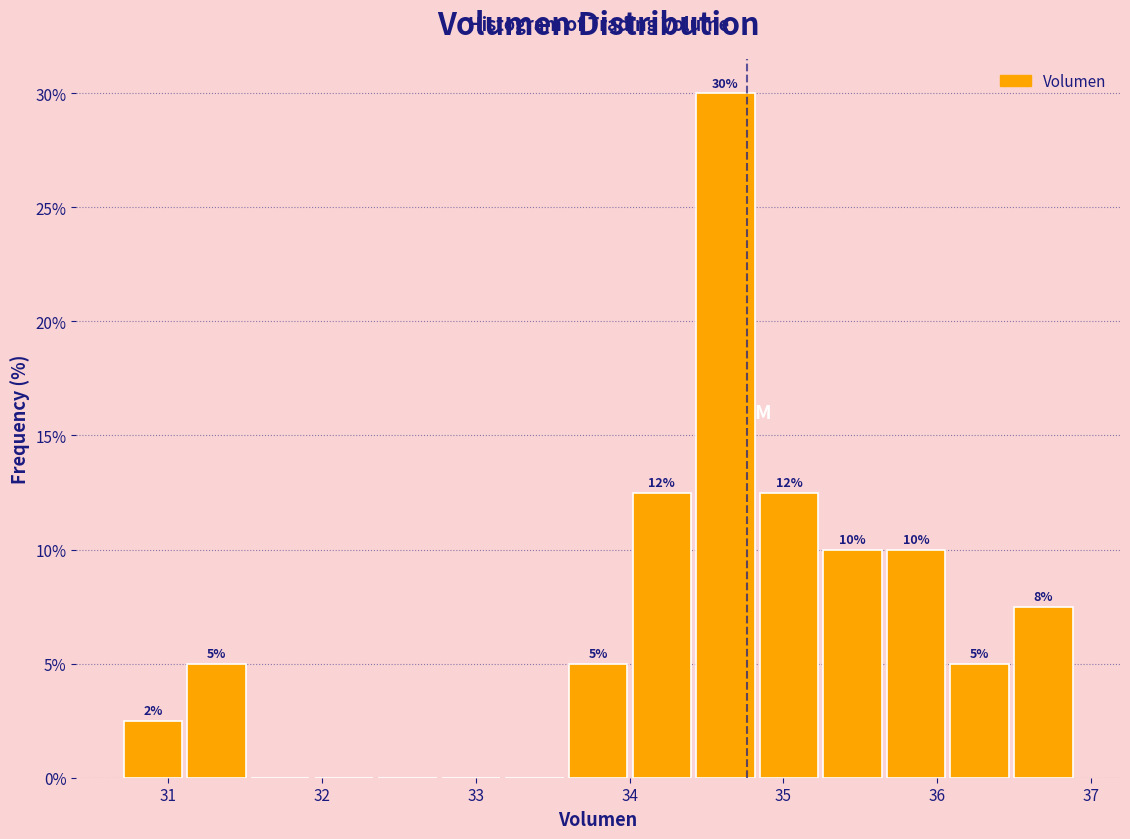

Over which range of the x-axis is the bar tallest?

34.4 to 34.8